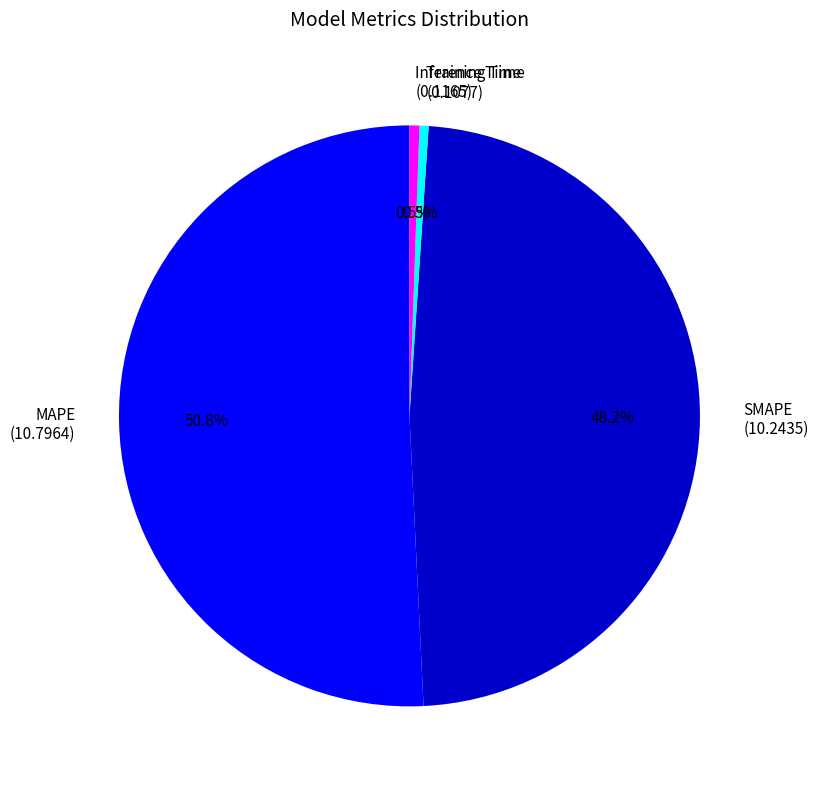

Is Inference Time (0.1165) the majority of the pie?

No